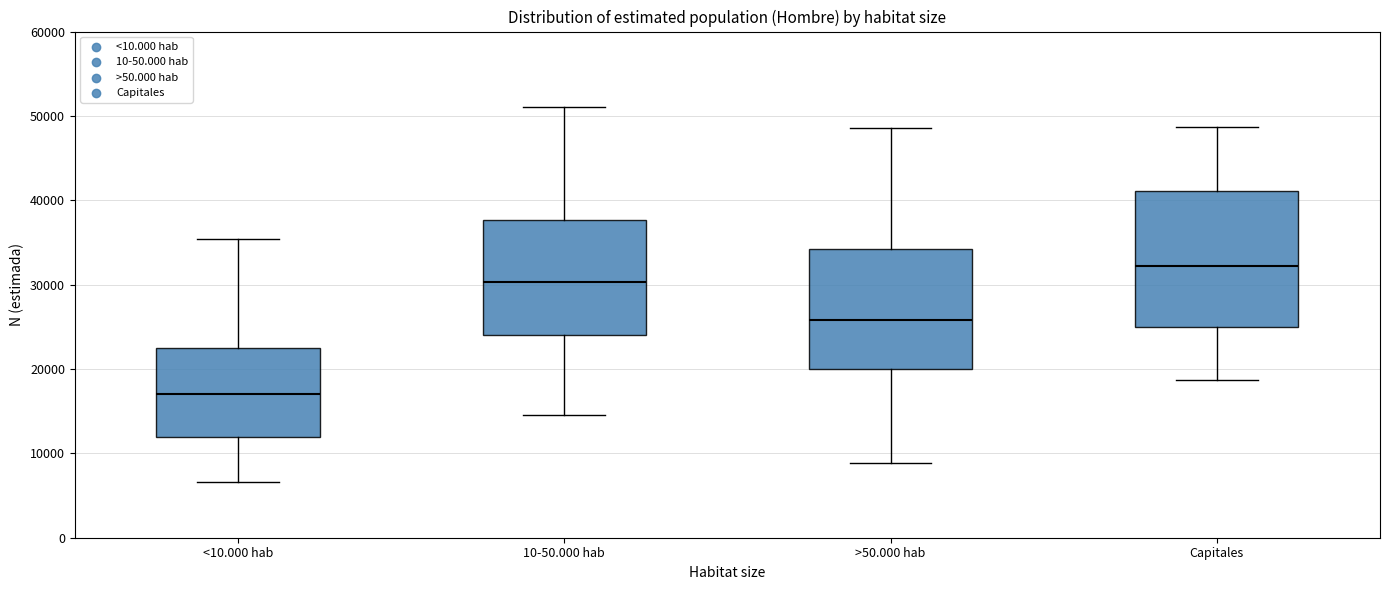

Reading left to right, transcribe this box plot: for each box, give where its median line is, the range the box spans, and where its two whiskers end, as read against the y-axis. The values are not printed on the chart, so give them approximately, as read against the axis.

<10.000 hab: median 17000, box 12000 to 22000, whiskers 7000 to 35000
10-50.000 hab: median 30000, box 24000 to 38000, whiskers 15000 to 51000
>50.000 hab: median 26000, box 20000 to 34000, whiskers 9000 to 49000
Capitales: median 32000, box 25000 to 41000, whiskers 19000 to 49000